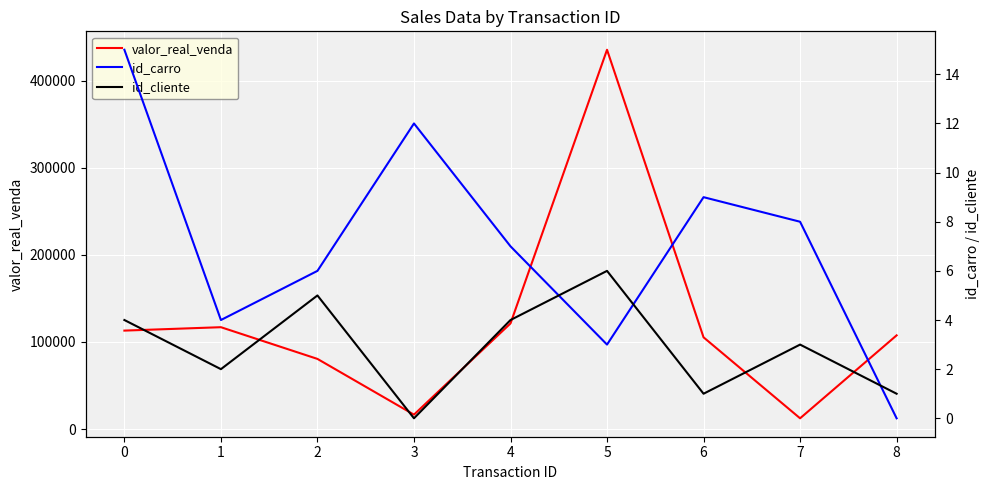

How many data points does each series have?

9